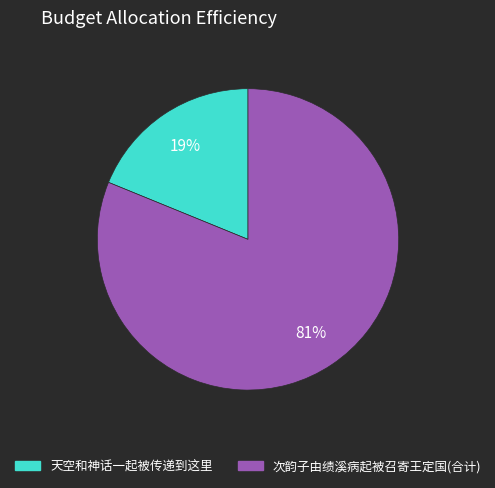

What is the largest slice in the pie chart?

次韵子由绩溪病起被召寄王定国(合计)